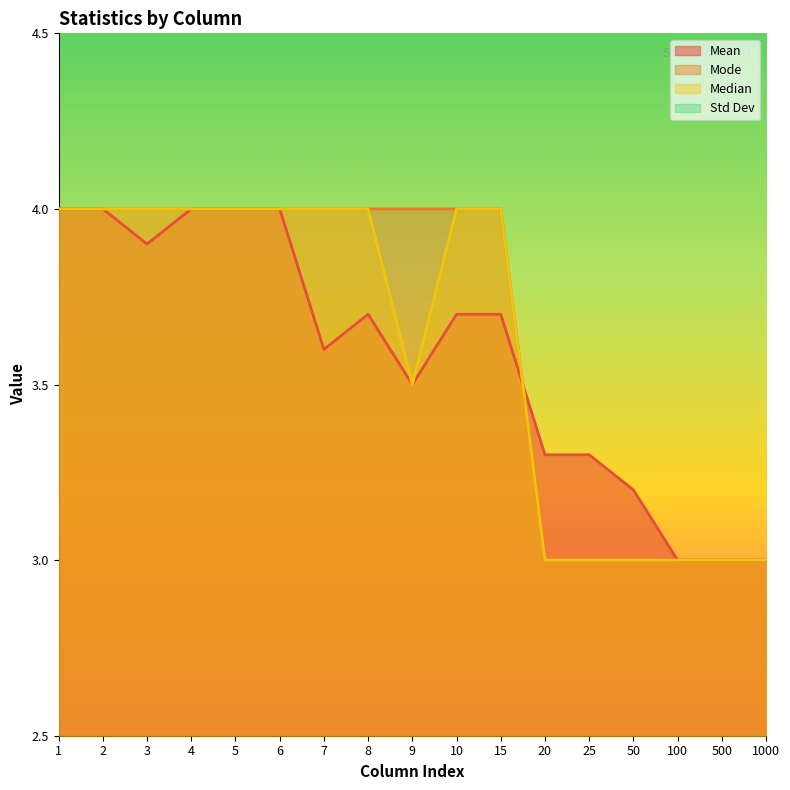

What is the difference between the Mean values at 1 and 9?

0.5